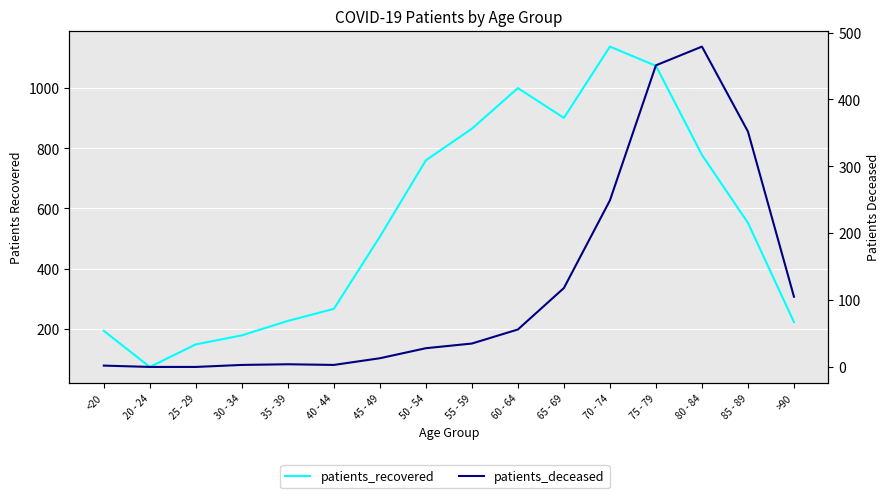

True or false: patients_deceased and patients_recovered intersect in this chart.

False